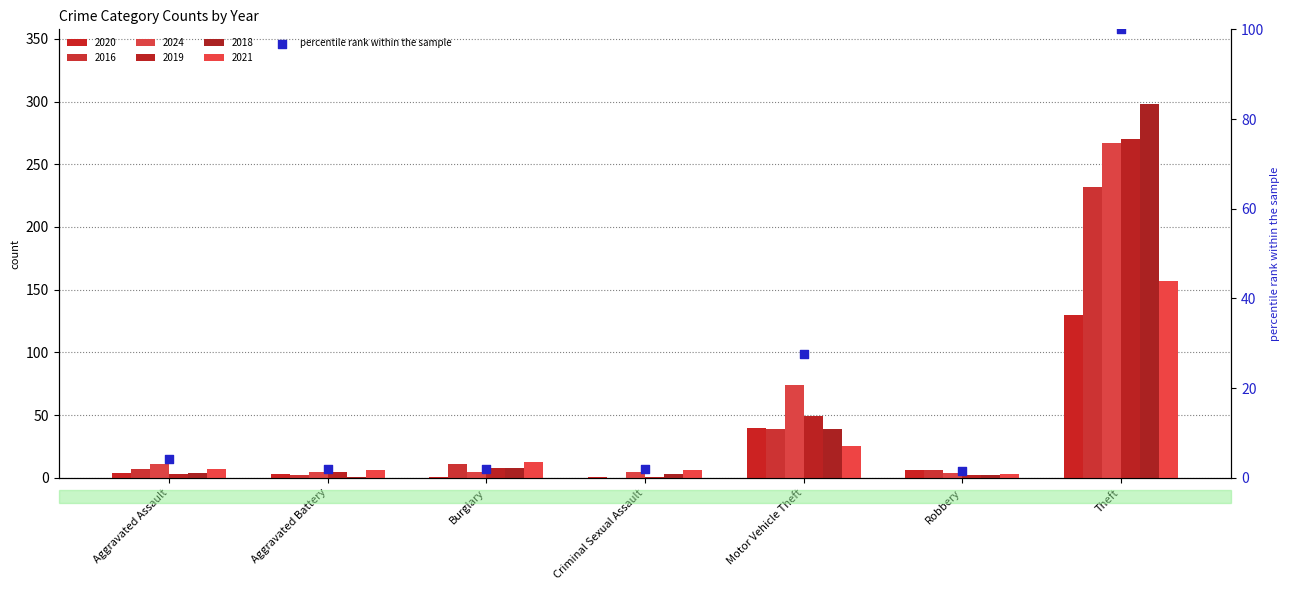

Which has a higher value, Aggravated Battery or Theft?

Theft